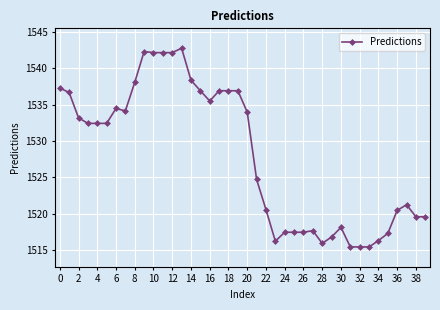

True or false: there are more than 1 points higher than both neighbors.

True